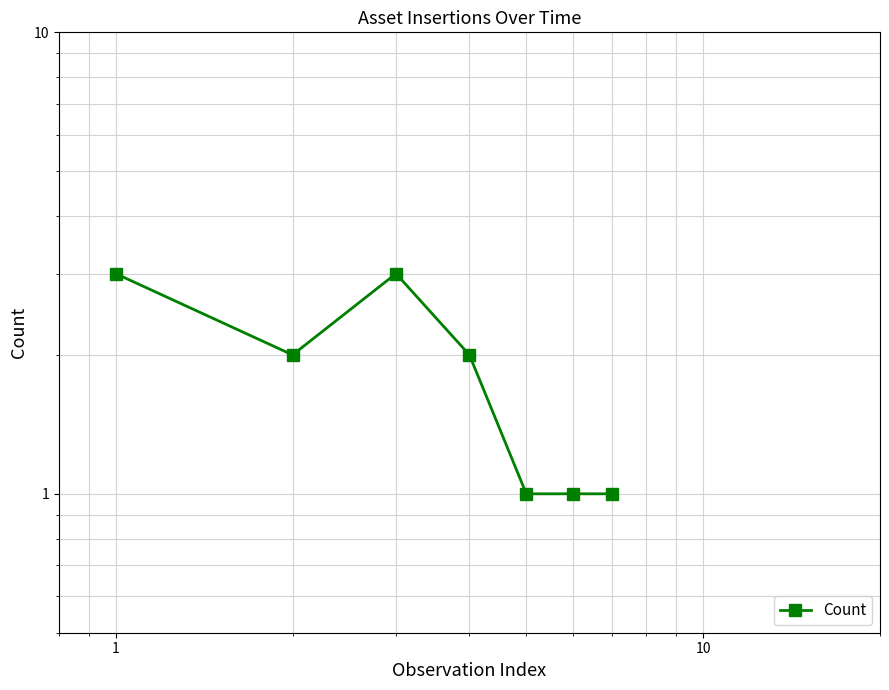

What is the minimum value shown in the chart?

1